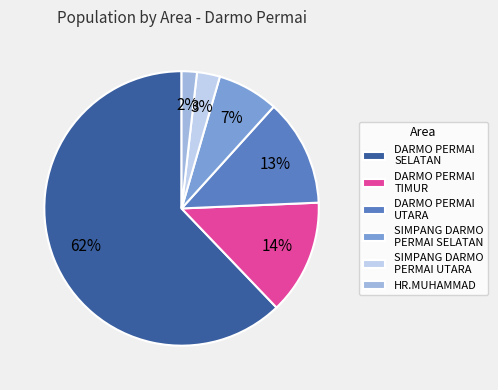

Between DARMO PERMAI TIMUR and DARMO PERMAI SELATAN, which is larger?

DARMO PERMAI SELATAN